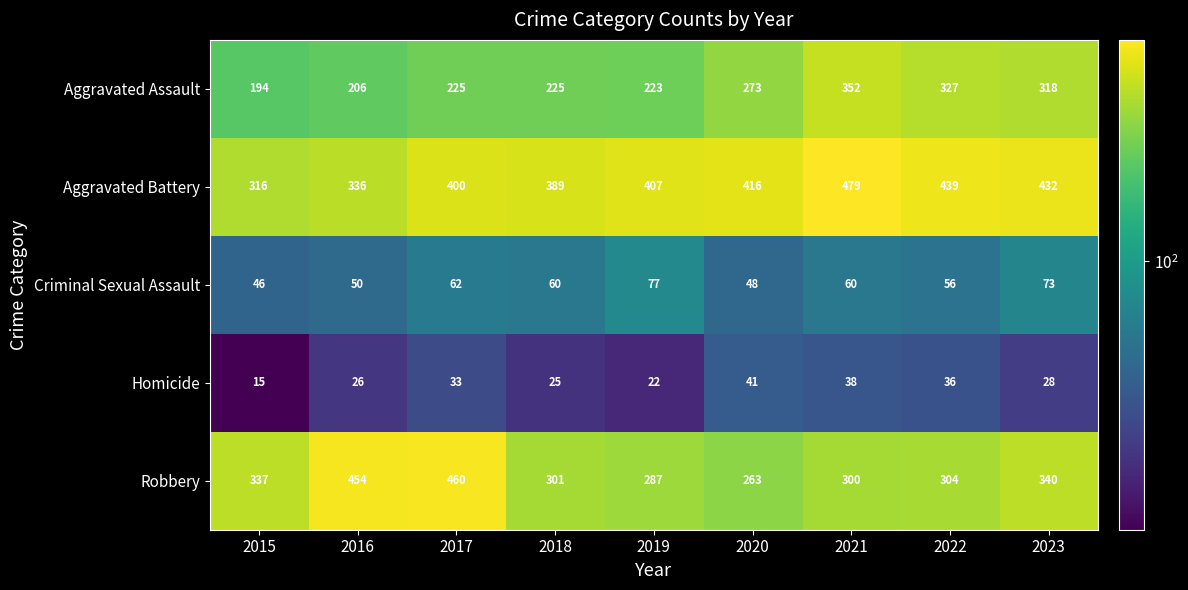

What is the sum of the Robbery values at 2016 and 2018?

755